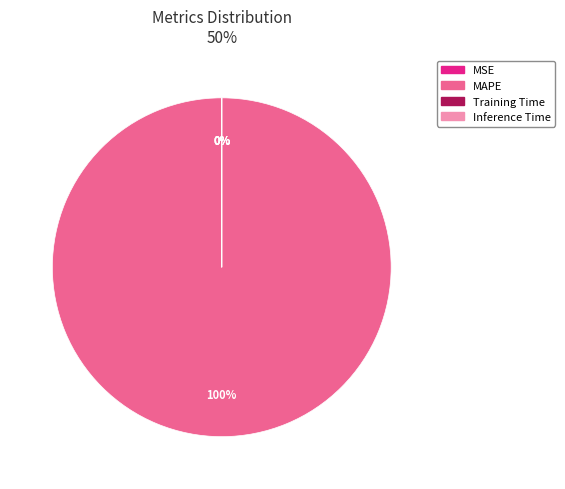

The Training Time slice represents 14% of the pie. True or false?

False